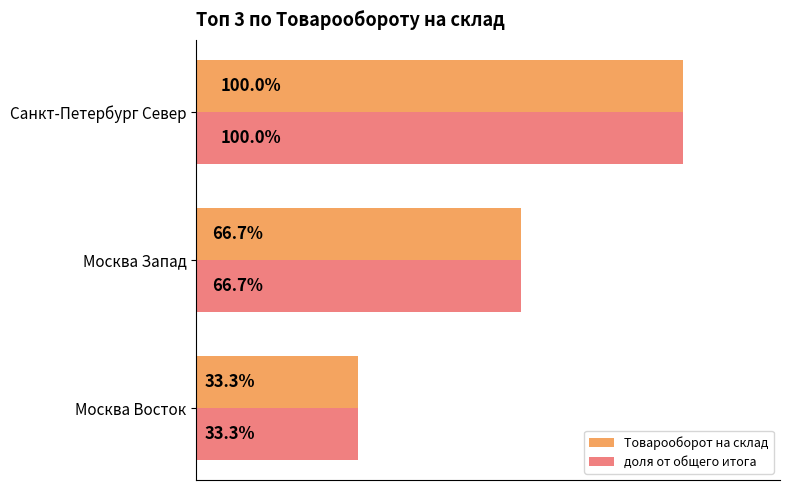

What are all the series names shown in the legend?

Товарооборот на склад, доля от общего итога